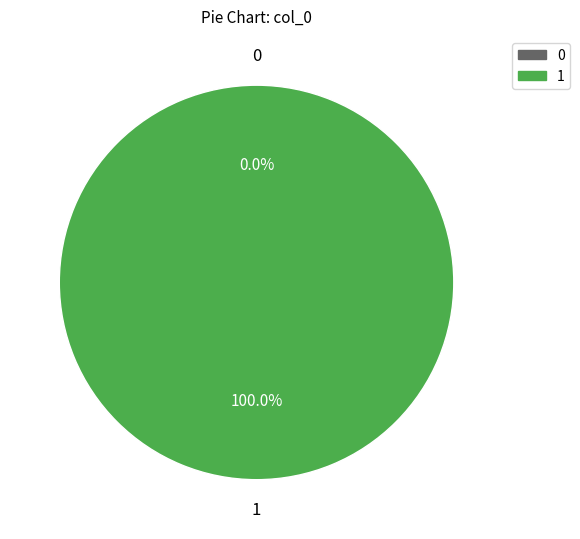

Rank the categories by value from highest to lowest.

1, 0